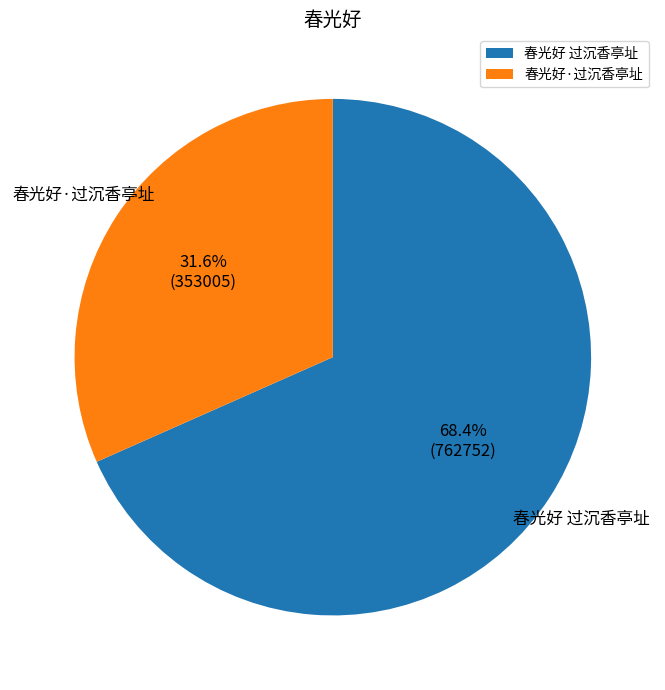

Which category accounts for the majority?

春光好 过沉香亭址